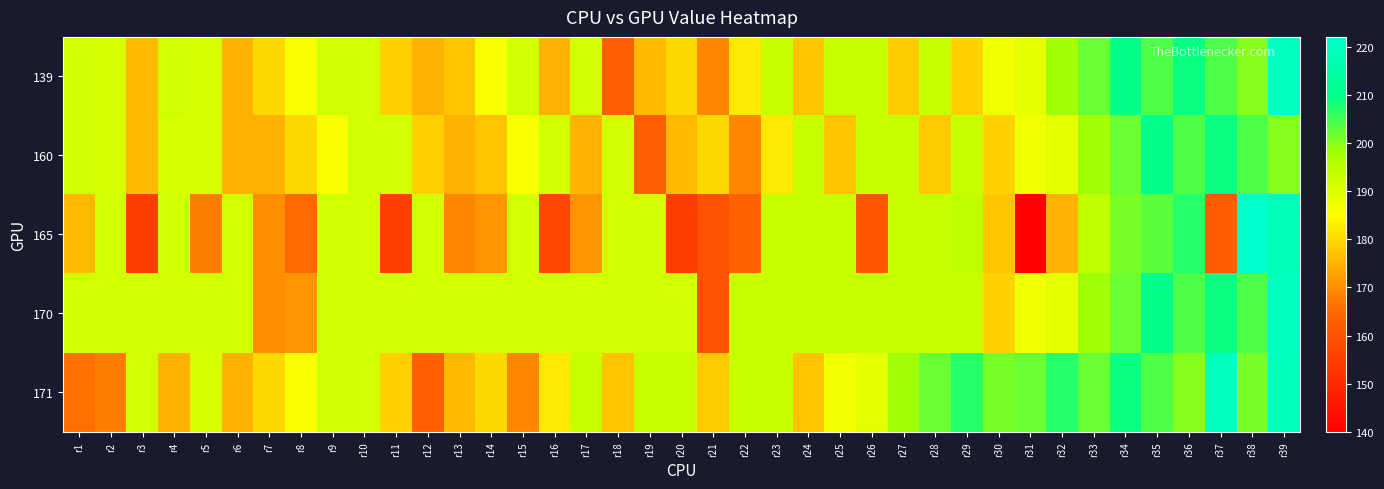

At how many categories does at least one series exceed 149?

39